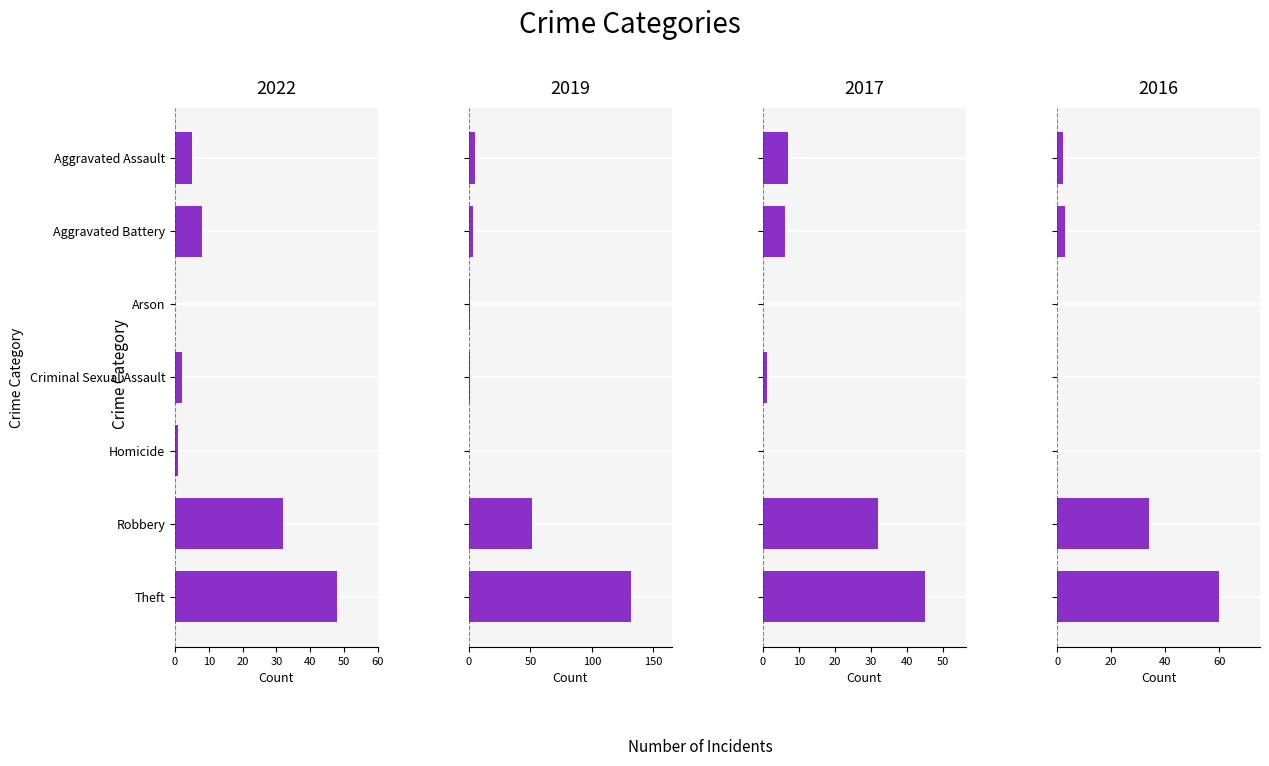

What is the difference between the highest and lowest values at Aggravated Battery?

5